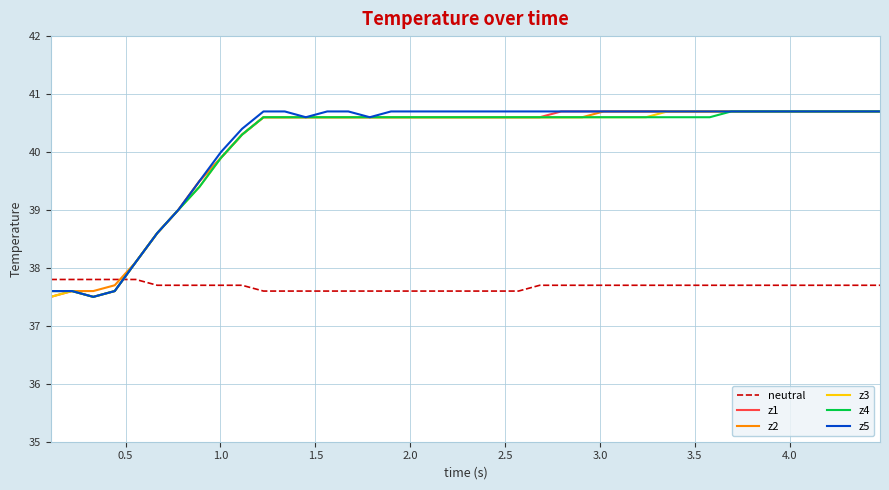

What are all the series names shown in the legend?

neutral, z1, z2, z3, z4, z5